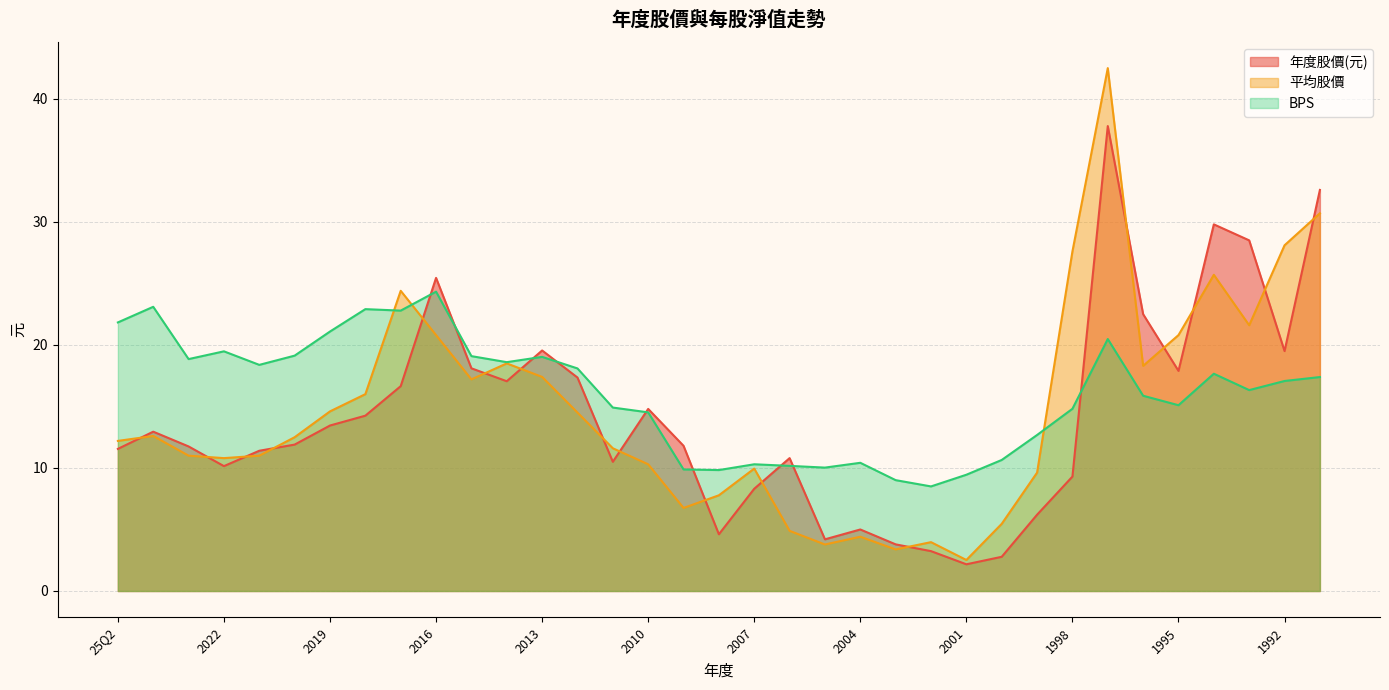

At how many categories does at least one series exceed 39?

1